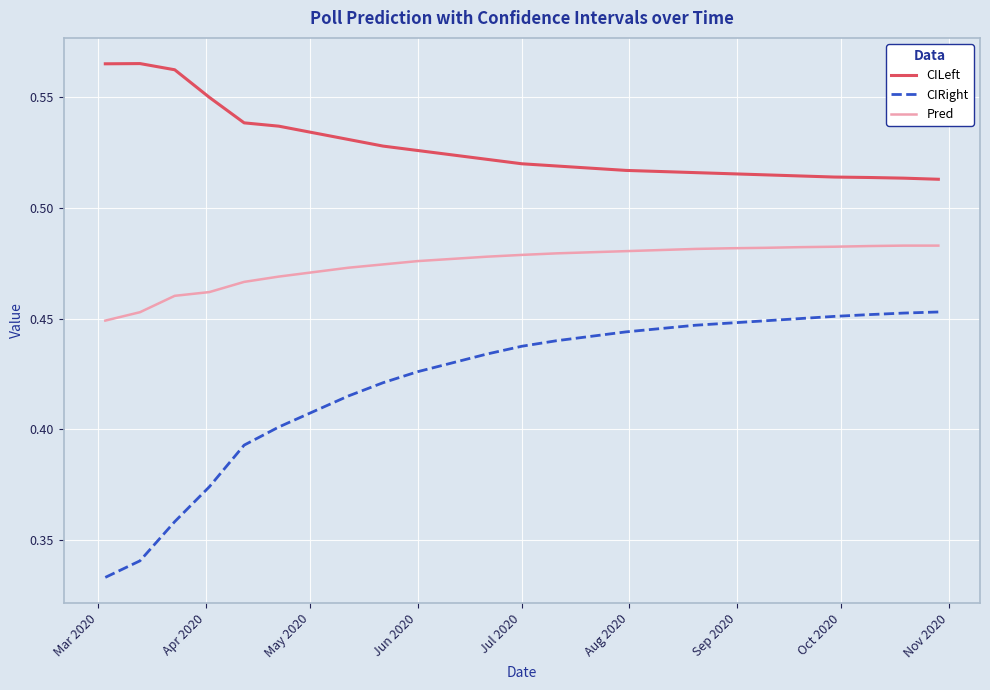

List the series in order of their peak value, highest first.

CILeft, Pred, CIRight